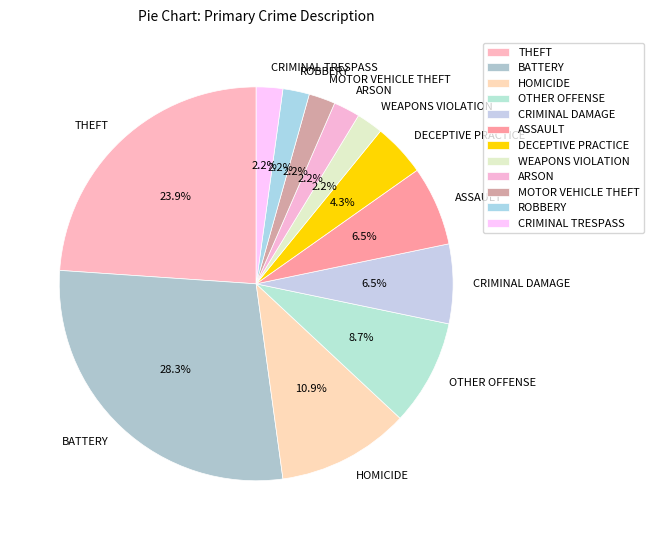

What percentage is NOT represented by ASSAULT?

93.5%